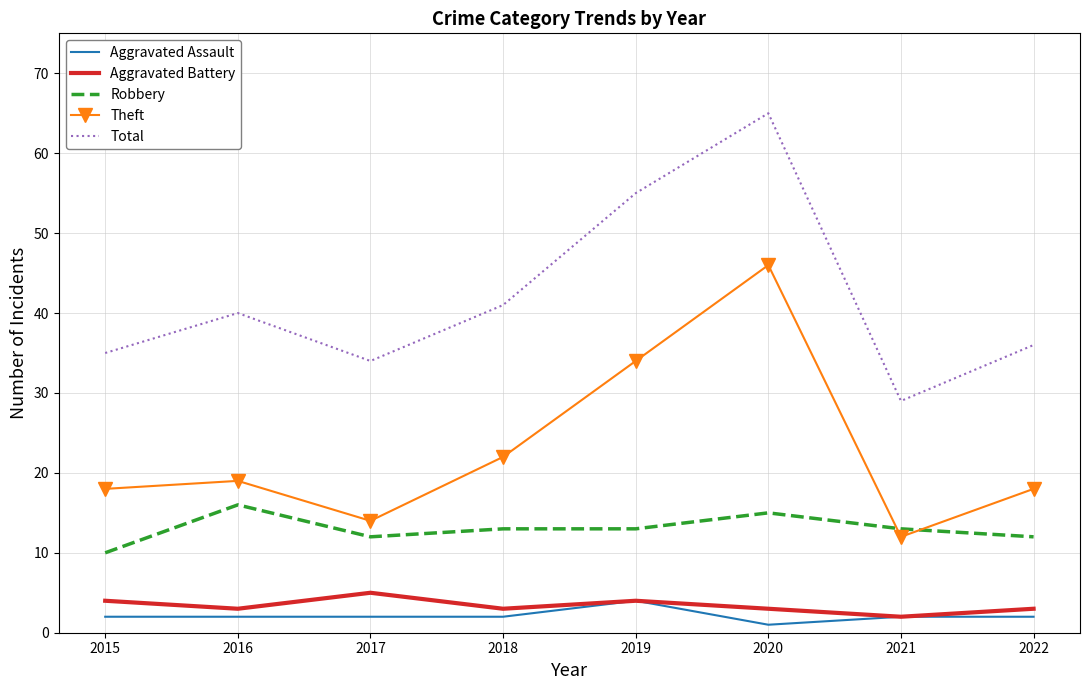

What is the total value across all series at 2019?

110